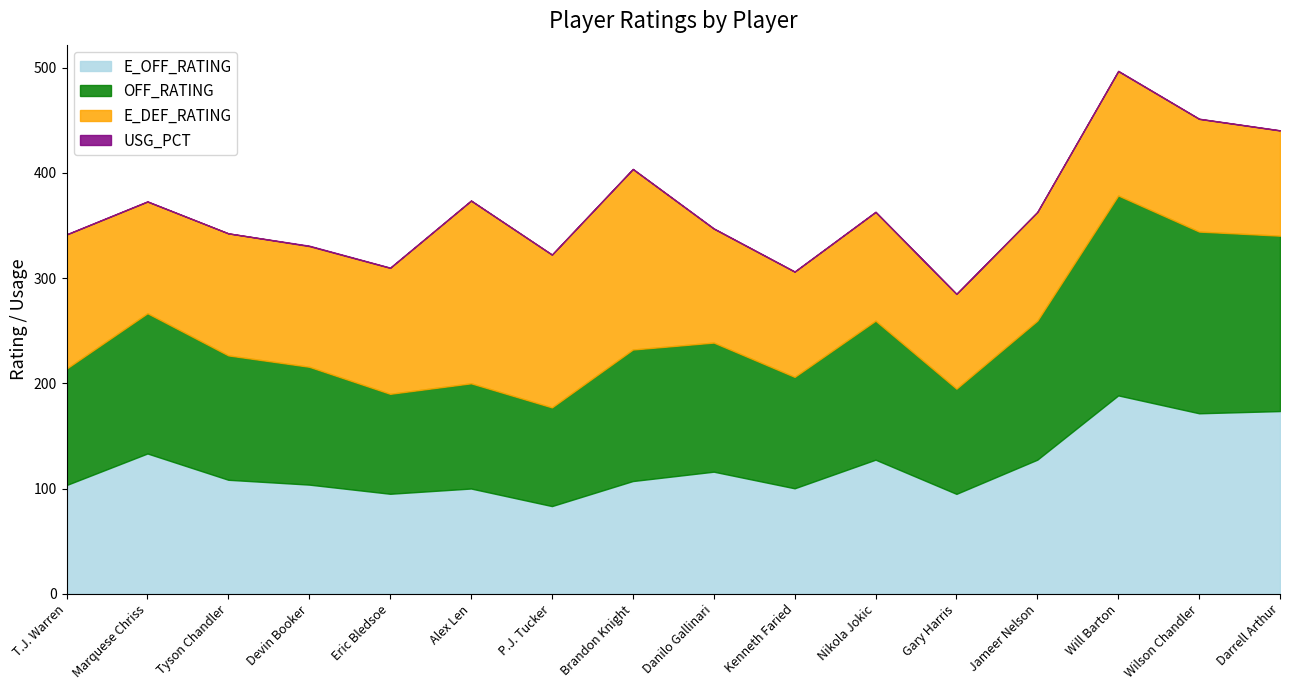

Rank the categories by E_OFF_RATING value from highest to lowest.

Will Barton, Darrell Arthur, Wilson Chandler, Marquese Chriss, Nikola Jokic, Jameer Nelson, Danilo Gallinari, Tyson Chandler, Brandon Knight, Devin Booker, T.J. Warren, Kenneth Faried, Alex Len, Eric Bledsoe, Gary Harris, P.J. Tucker